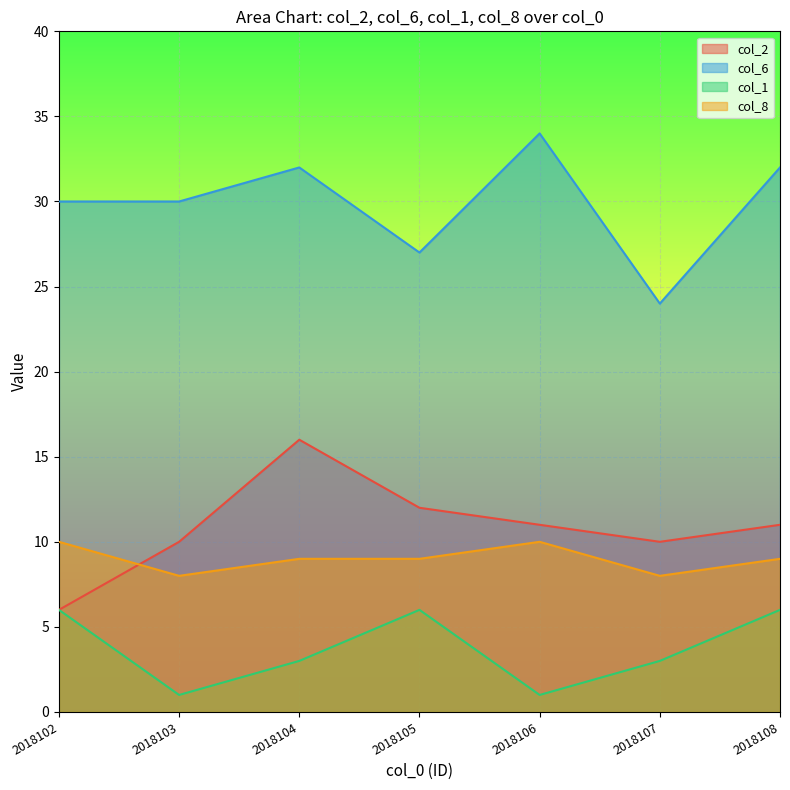

What are all the series names shown in the legend?

col_2, col_6, col_1, col_8